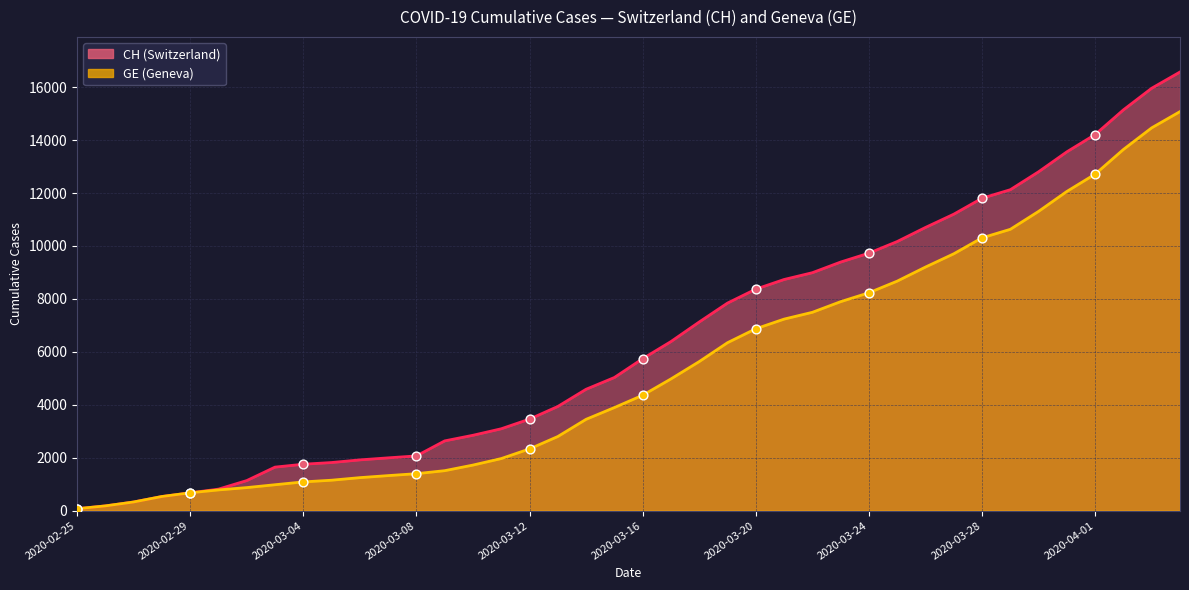

At which category is the sum across all series the highest?

2020-04-04